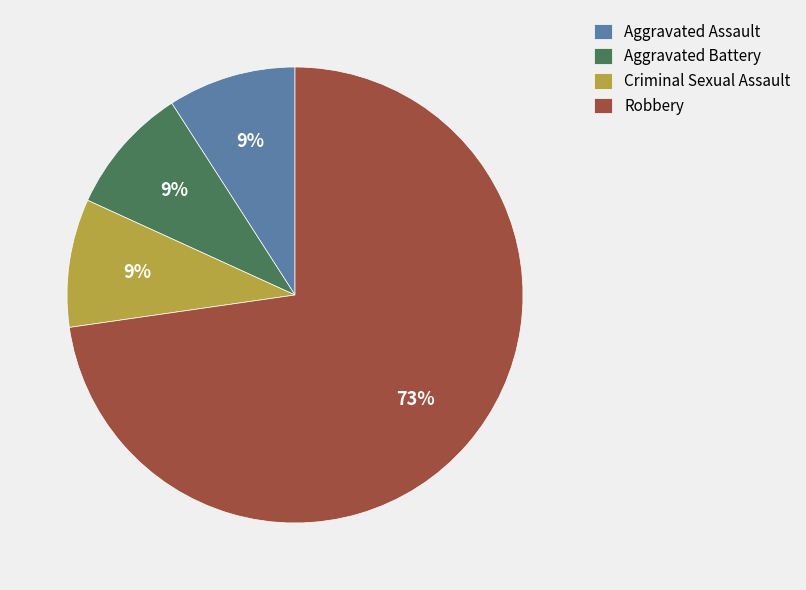

To the nearest percent, what is the average slice percentage?

25%